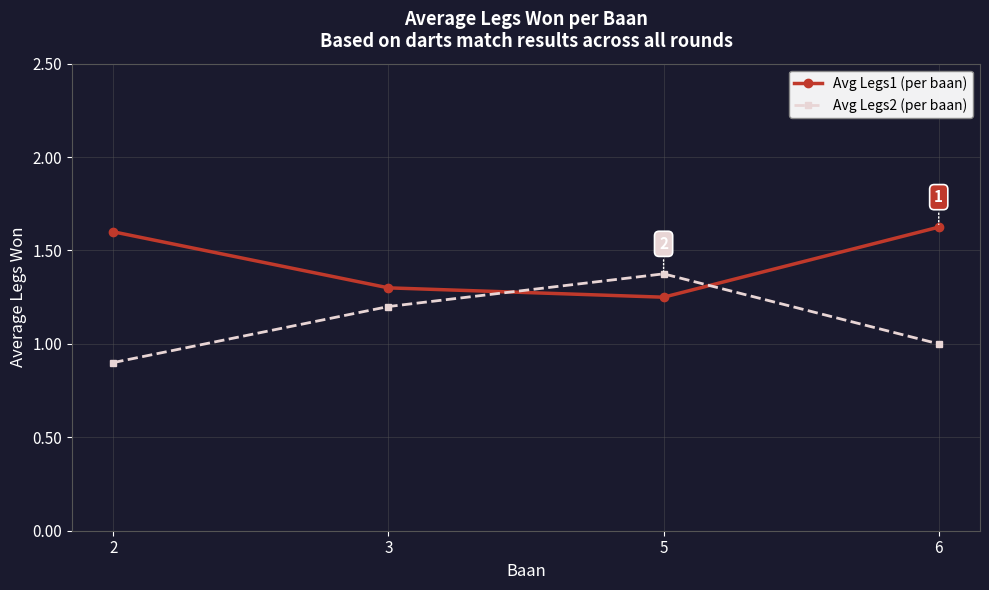

Is this an area chart (filled region under the line)?

No